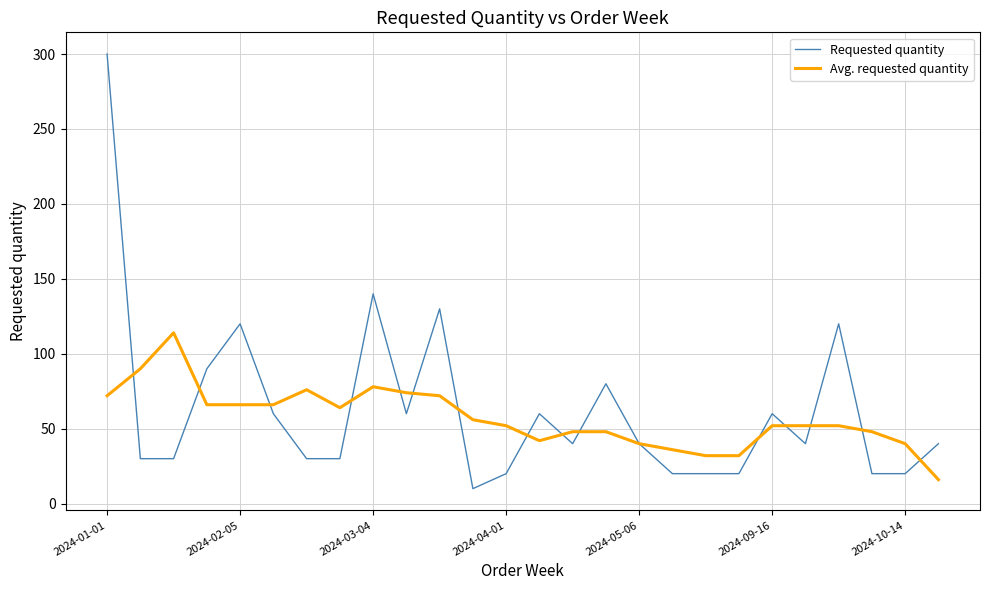

What is the maximum value for Requested quantity?

300